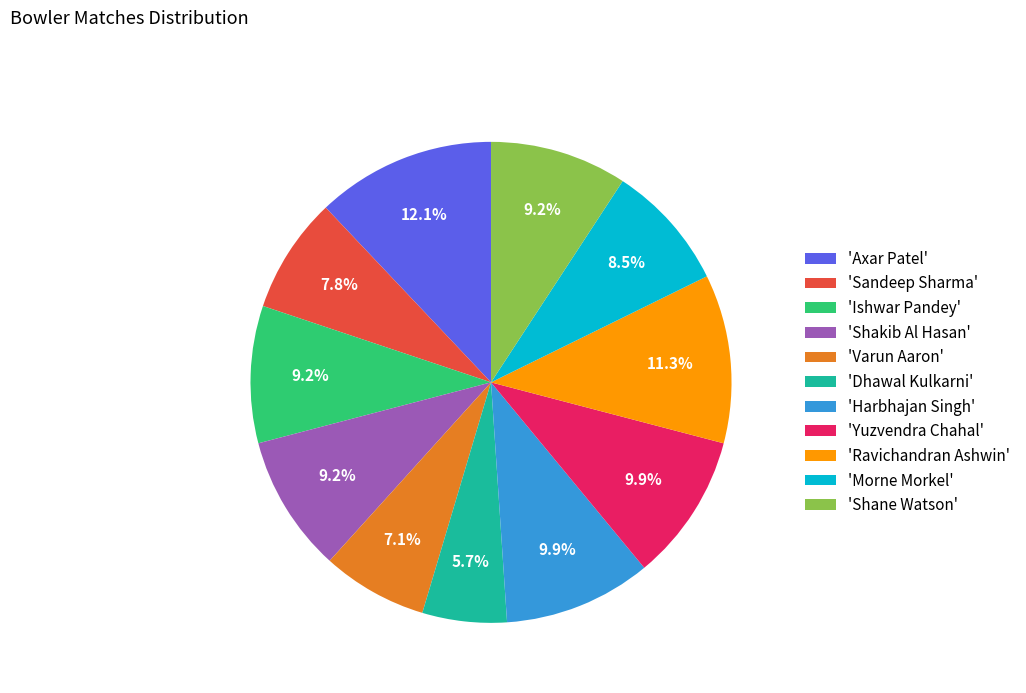

Between 'Harbhajan Singh' and 'Morne Morkel', which is larger?

'Harbhajan Singh'